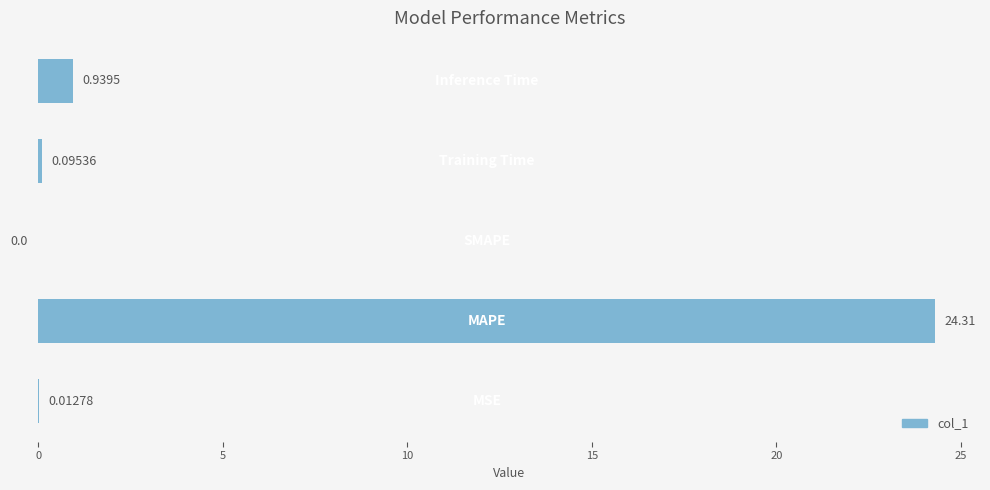

What is the sum of all values?

25.4